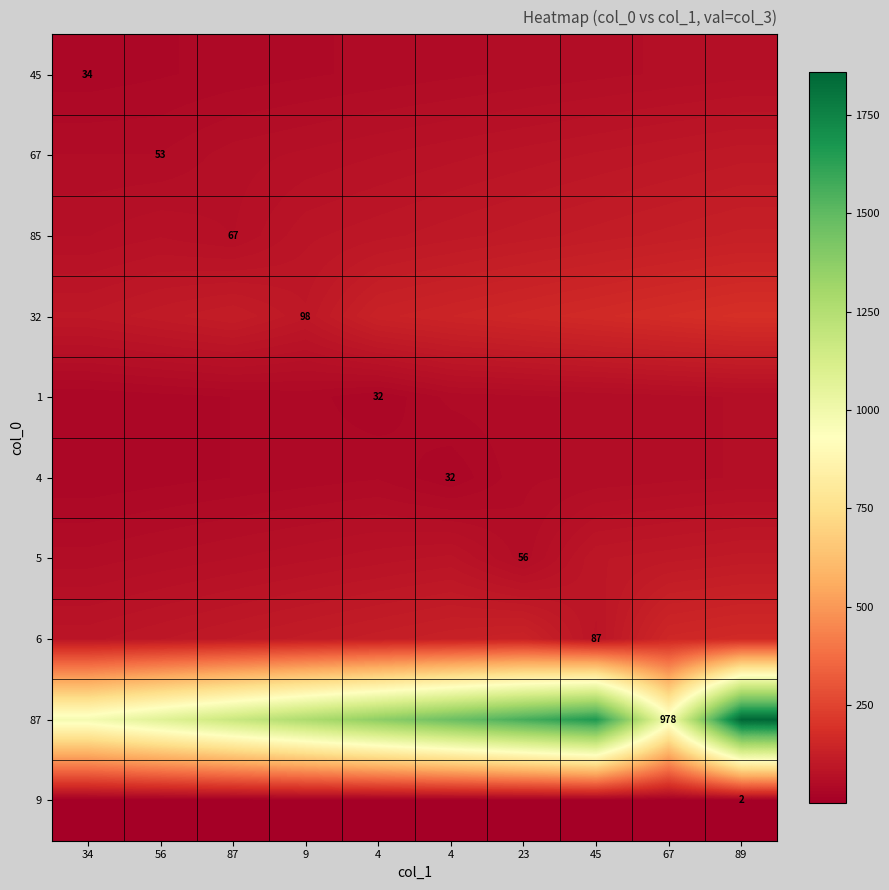

At which label is 87 closest to 1418?

4